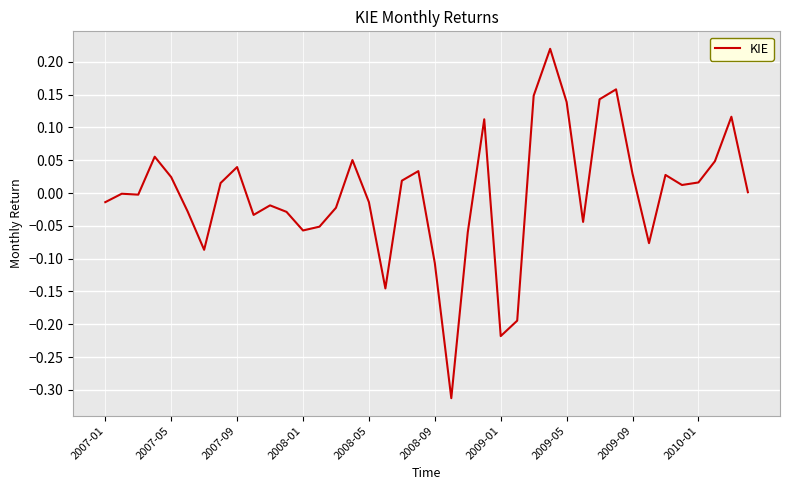

How many lines are shown in the chart?

1